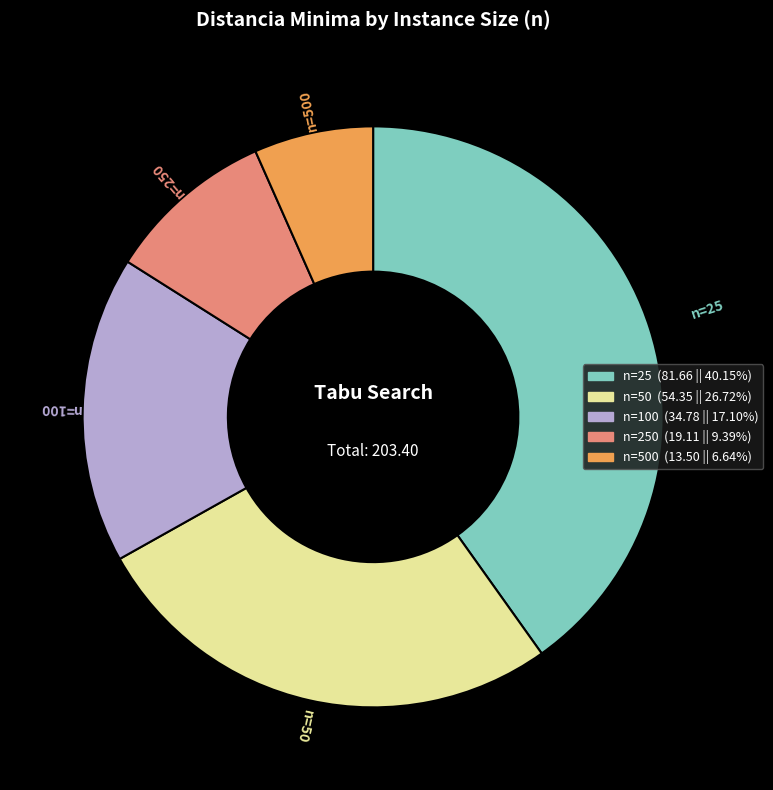

Is there a majority slice in this chart?

No